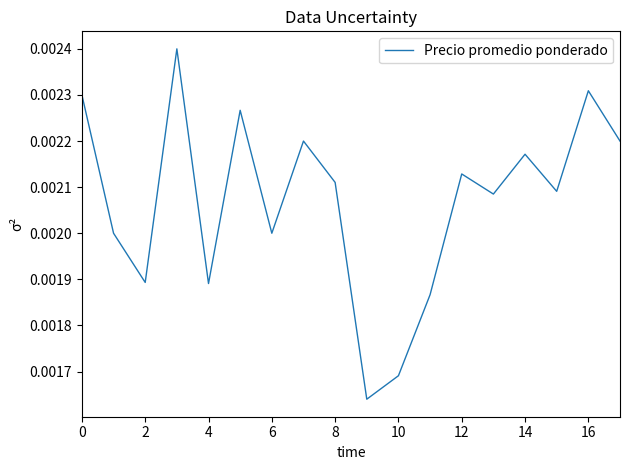

Does the chart have visible grid lines?

No